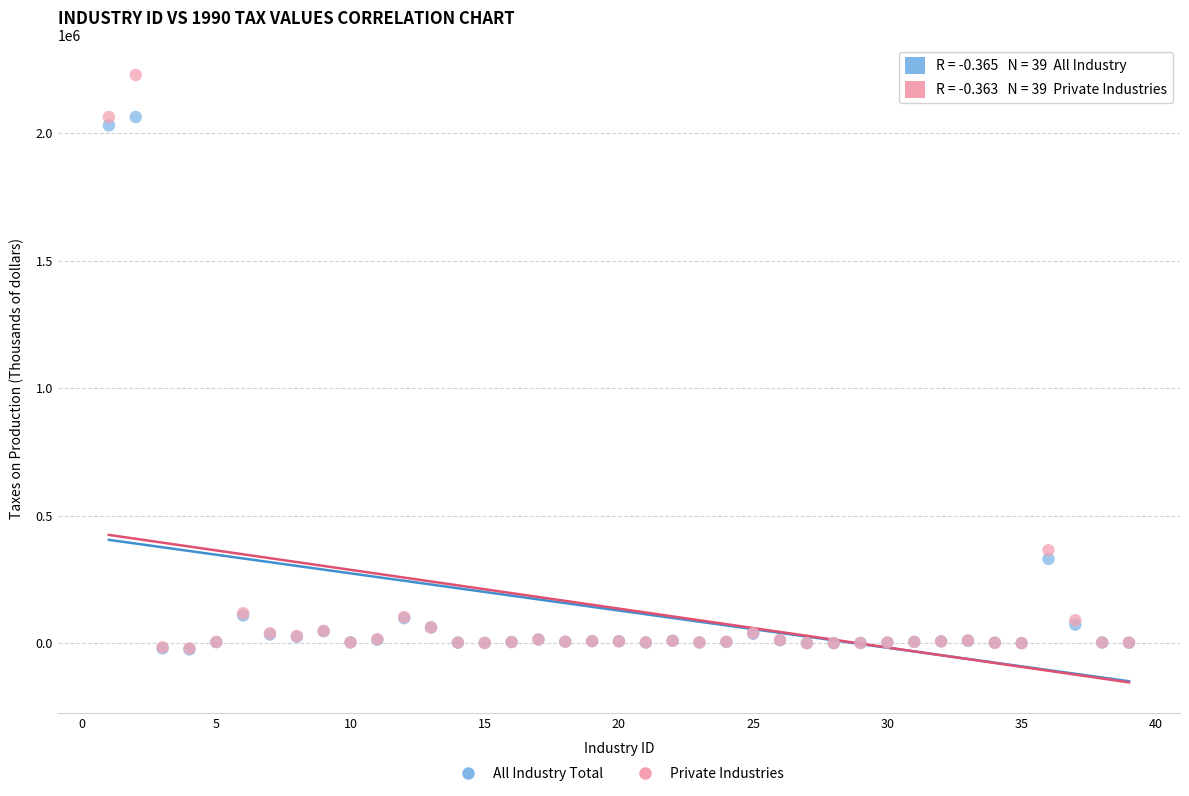

Across all series, what Y value is closest to 1101706?

364550